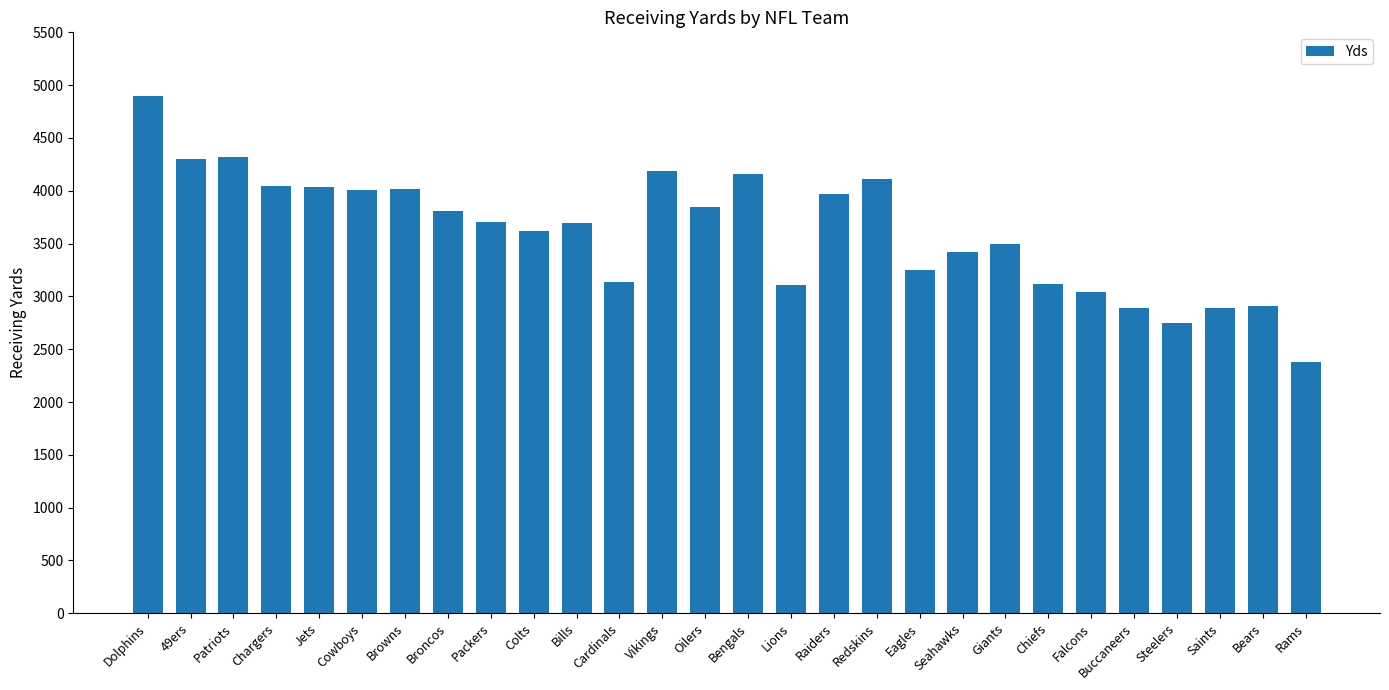

At which category does the chart reach its minimum across all series?

Rams